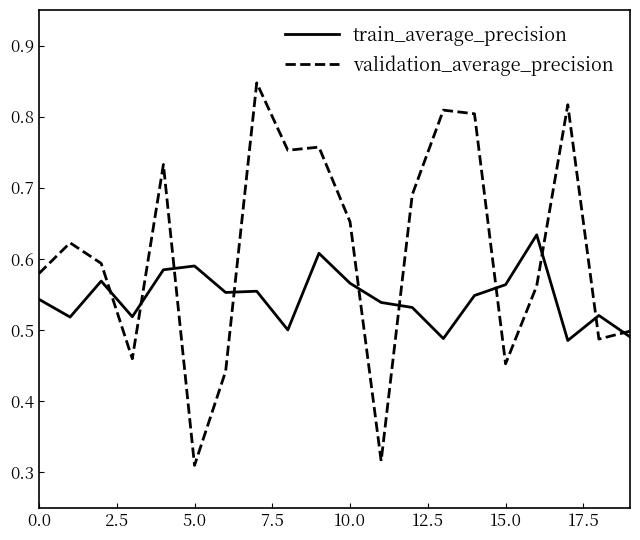

Which series has the largest total across all categories?

validation_average_precision